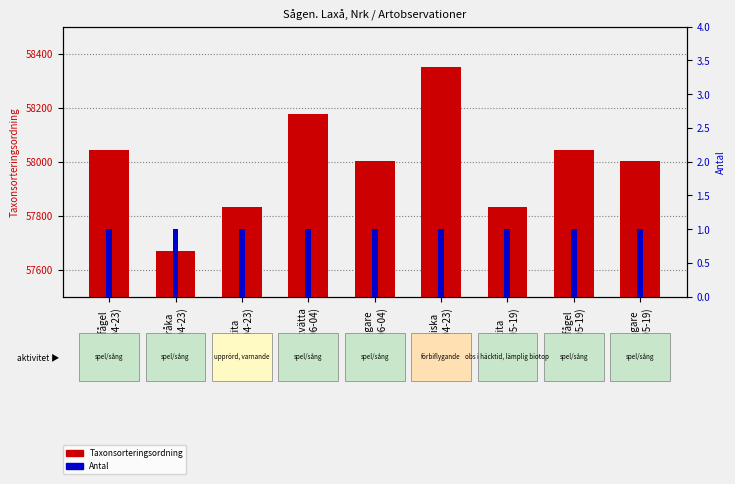

What is the label of the 9th bar from the right?

Kungsfågel
(2025-04-23)